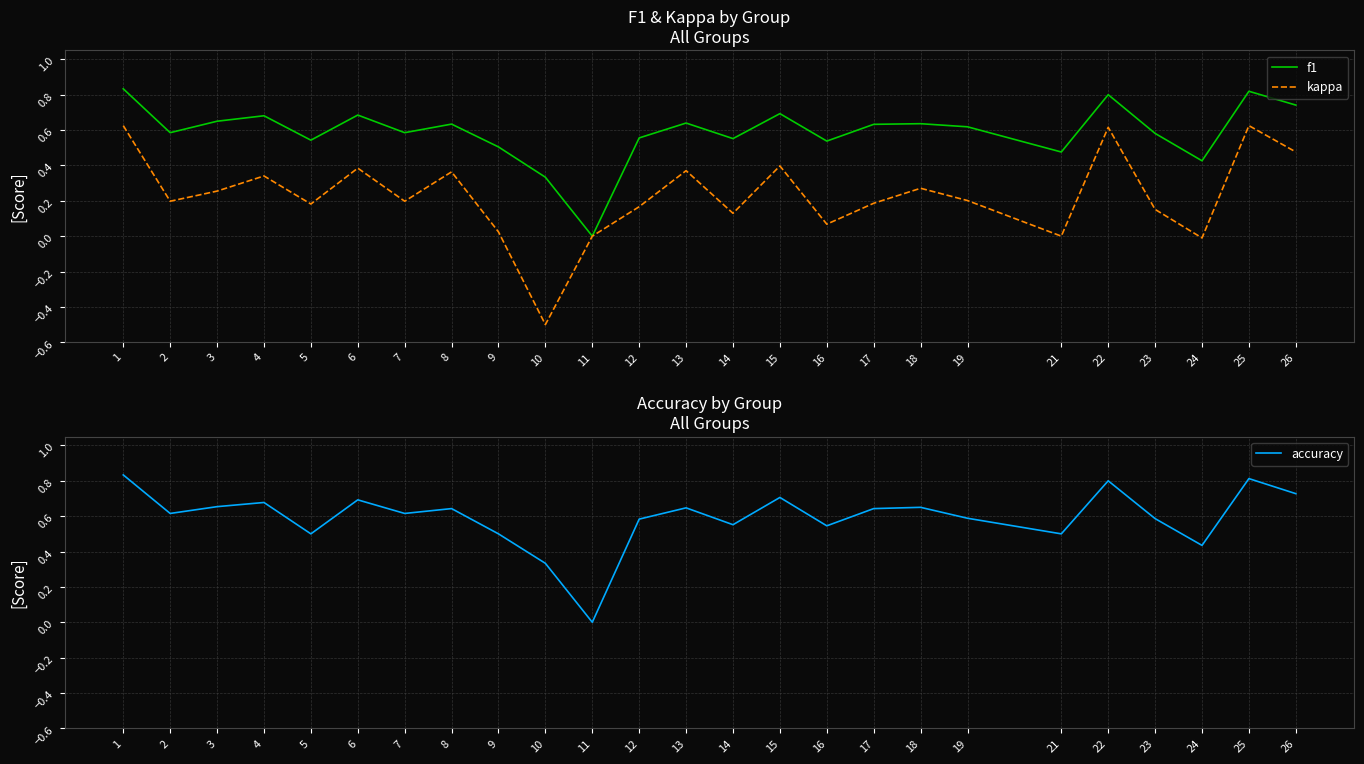

What is the total value across all series at 24?

0.9